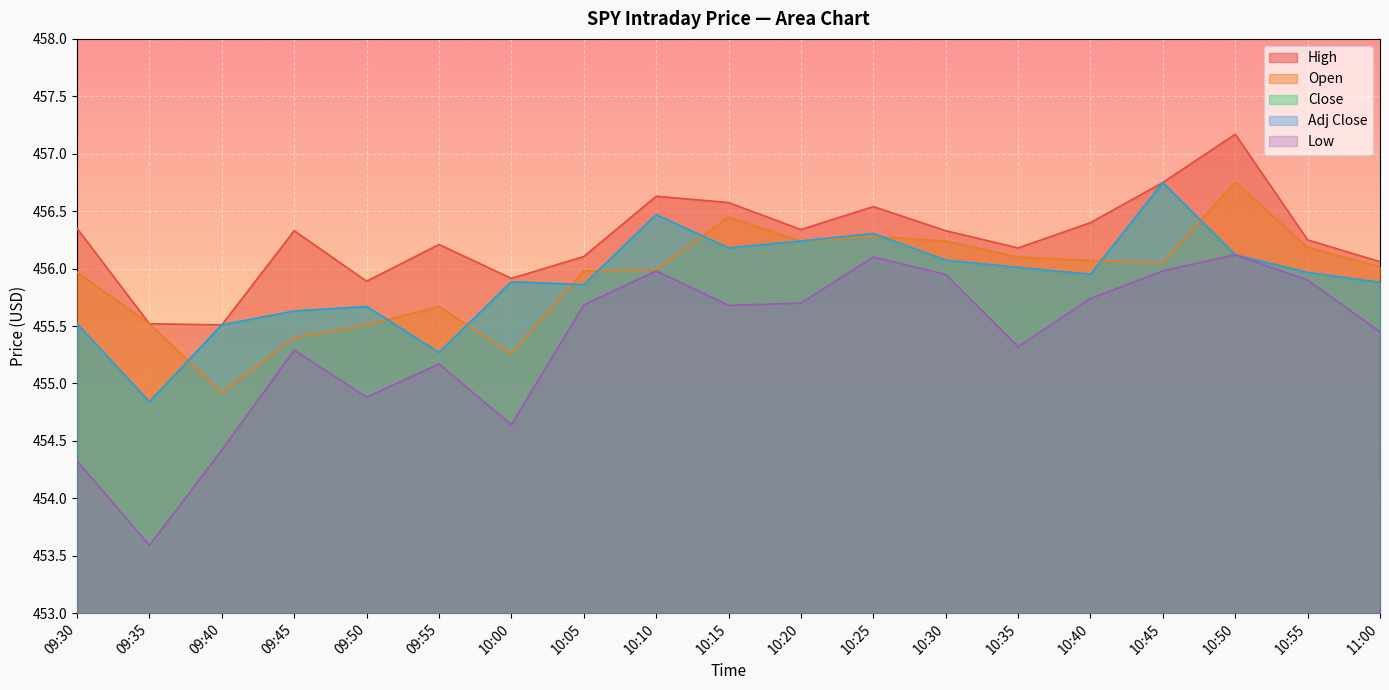

Which series changed the most between 10:10 and 10:40?

Close